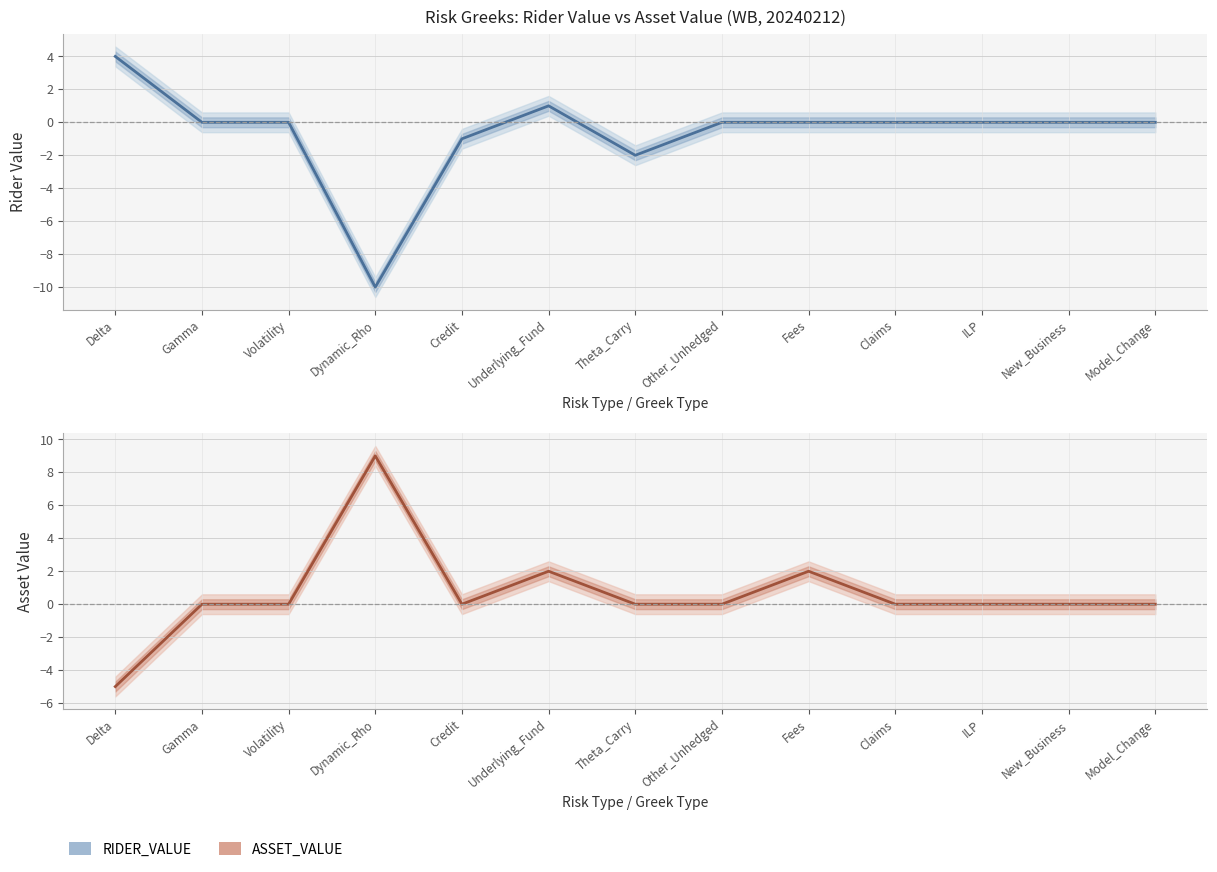

What are all the series names shown in the legend?

RIDER_VALUE, ASSET_VALUE